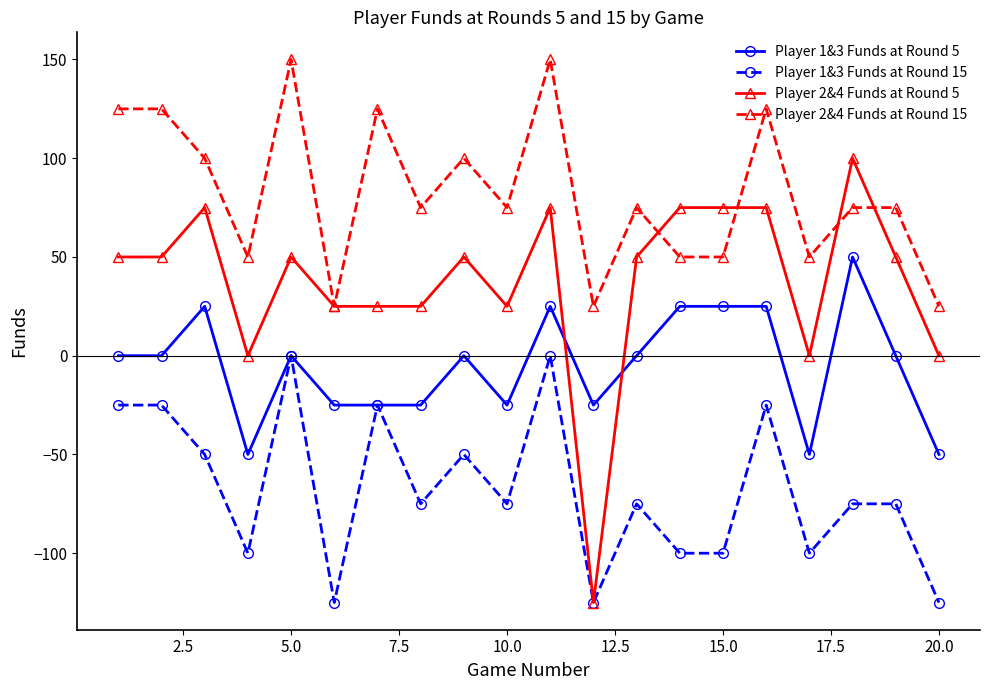

True or false: Player 1&3 Funds at Round 5 has more than 2 points higher than both neighbors.

True